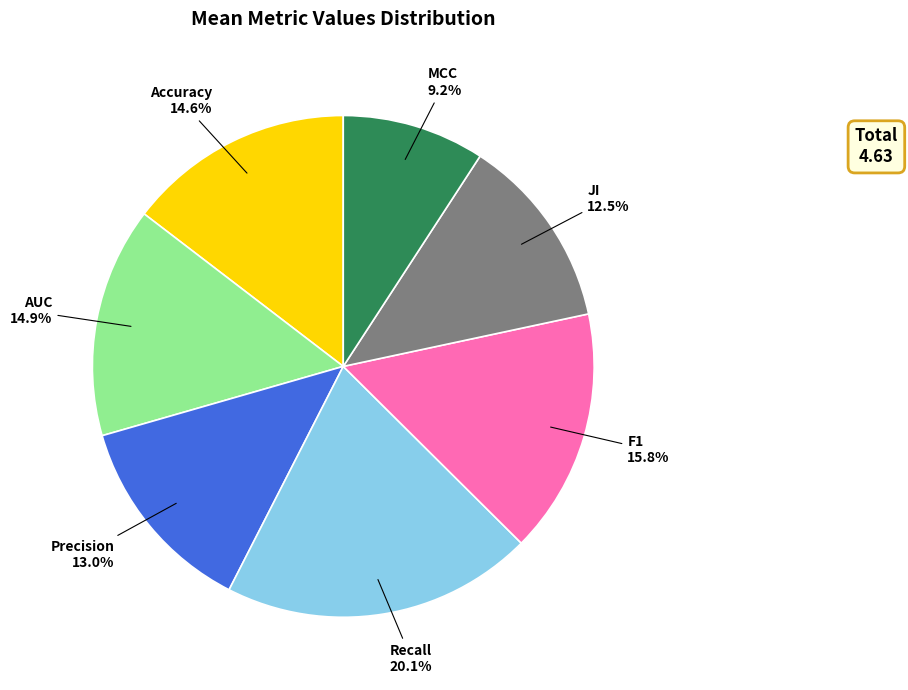

Does Recall represent more than half of the total?

No